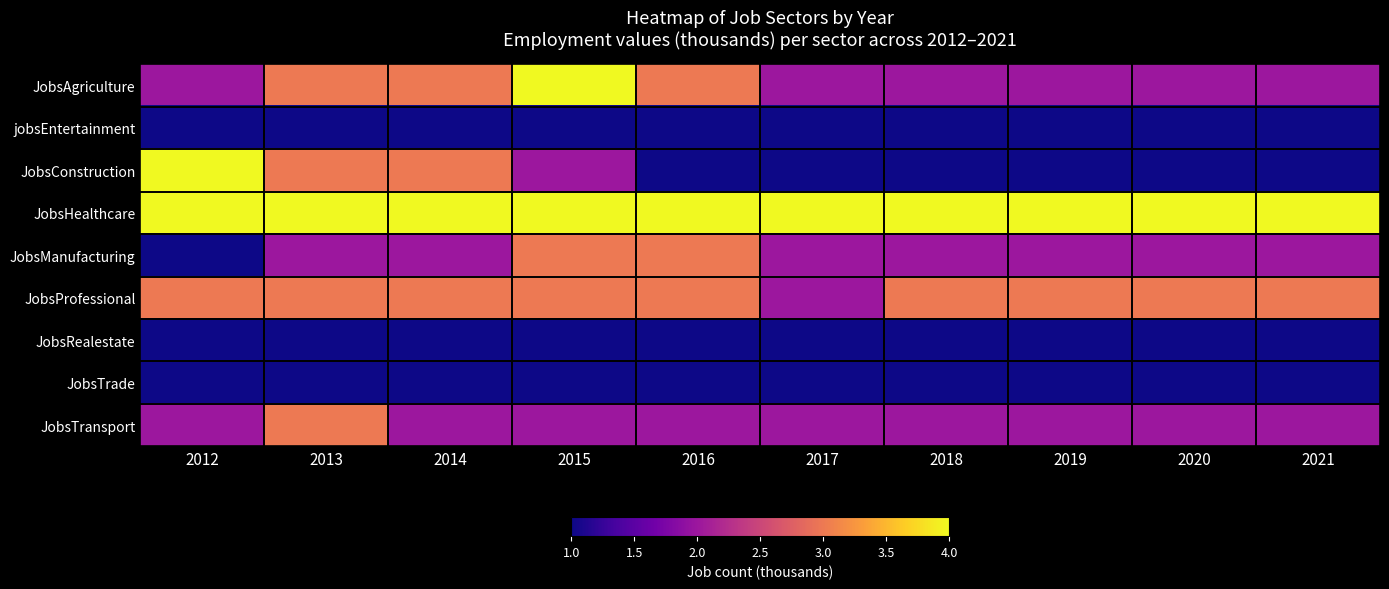

What is the maximum value shown in the chart?

4